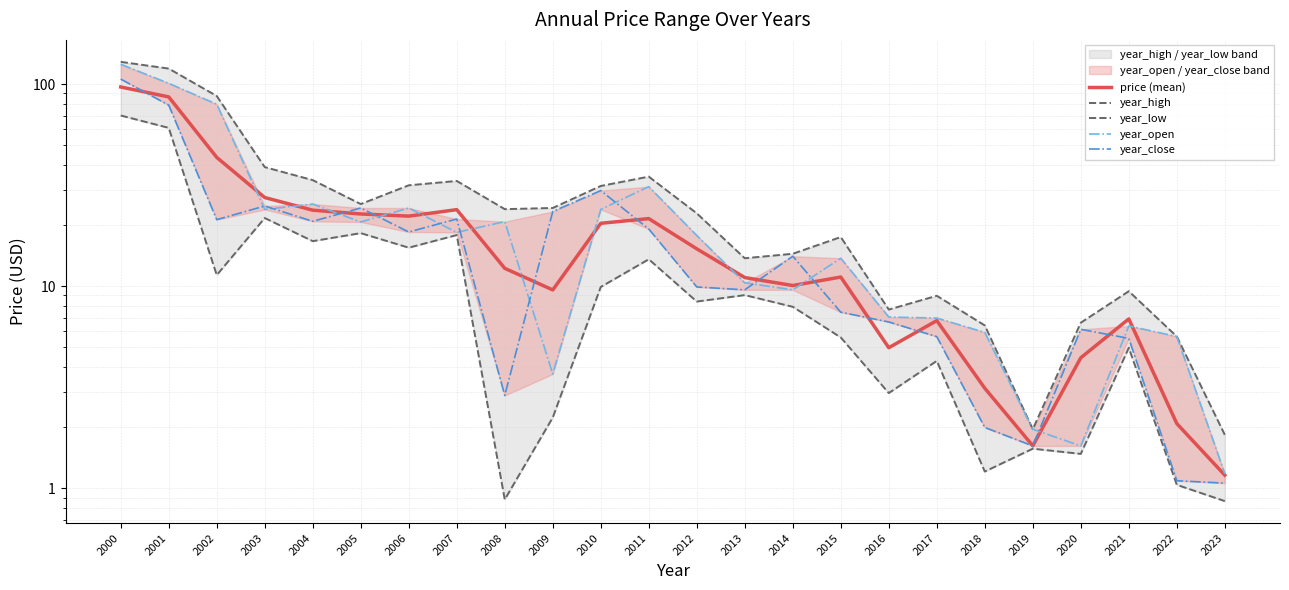

The year_low series shows 0.9 at 2023. True or false?

True